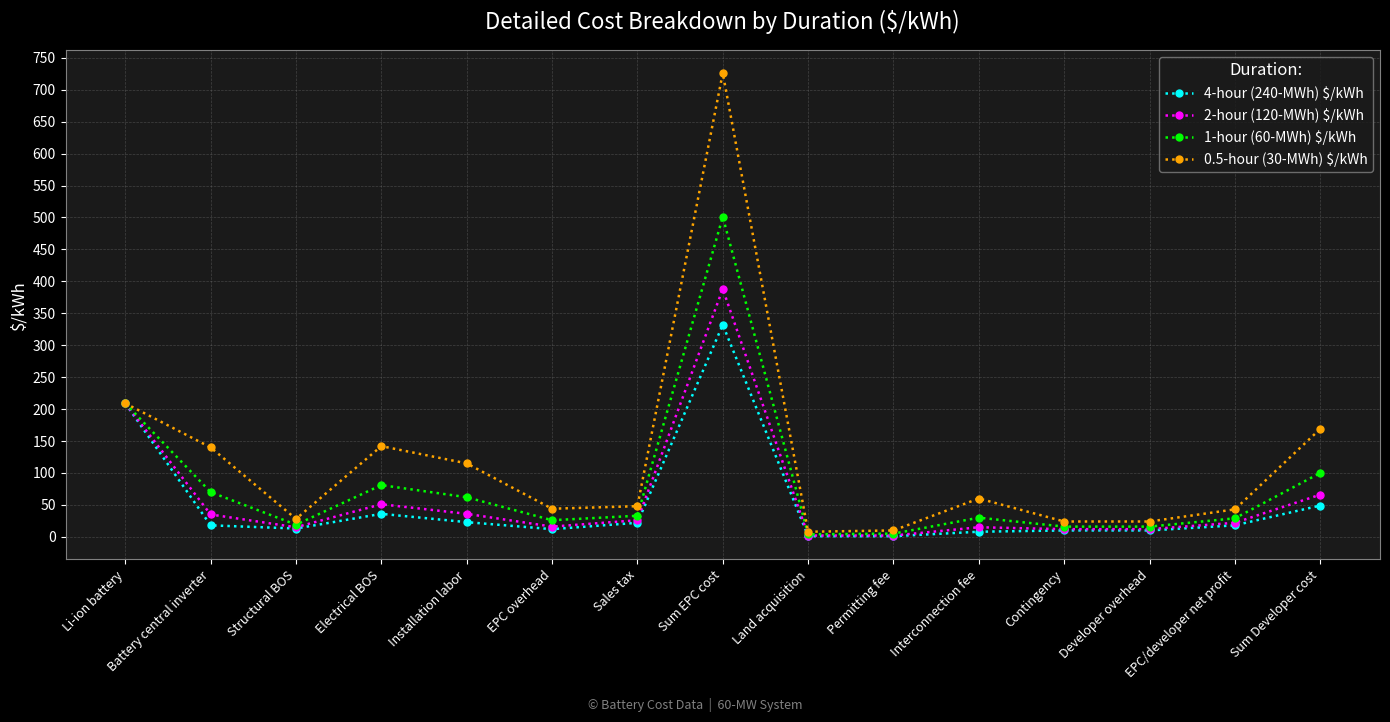

What are all the series names shown in the legend?

4-hour (240-MWh) $/kWh, 2-hour (120-MWh) $/kWh, 1-hour (60-MWh) $/kWh, 0.5-hour (30-MWh) $/kWh